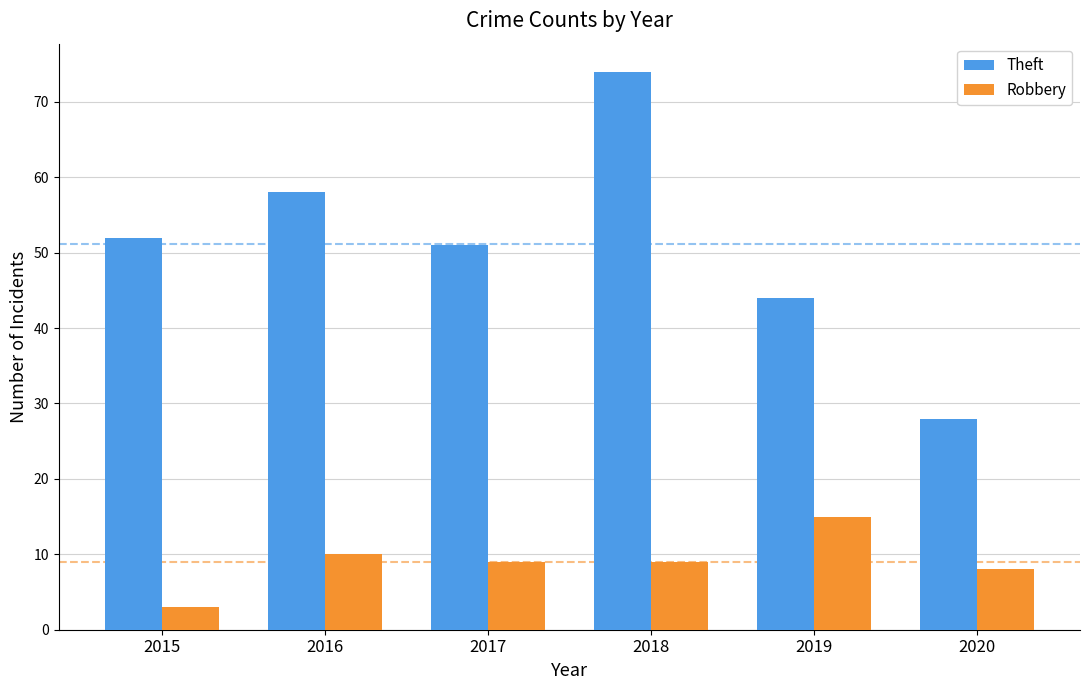

Is it true that Robbery equals 9 at 2018?

True